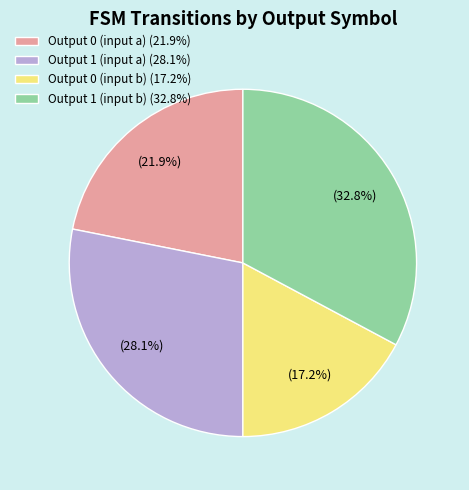

What is the largest slice in the pie chart?

Output 1 (input b) (32.8%)